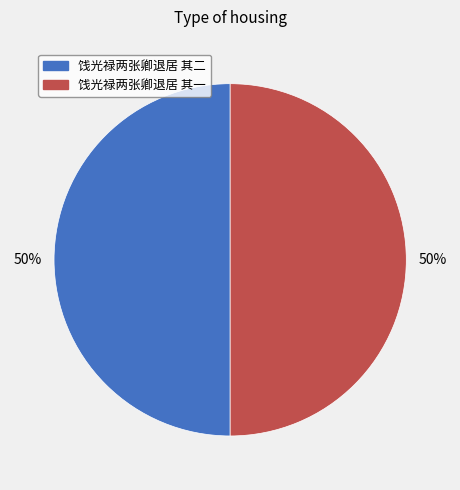

What is the ratio of the value at 饯光禄两张卿退居 其一 to the value at 饯光禄两张卿退居 其二?

1.0